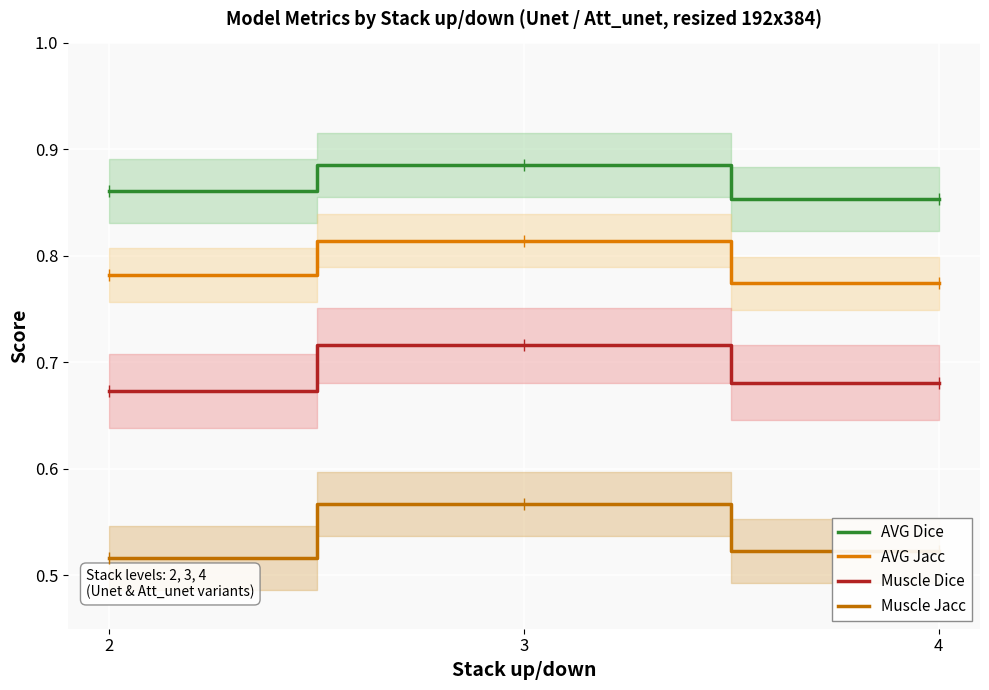

Which series has the largest total across all categories?

AVG Dice